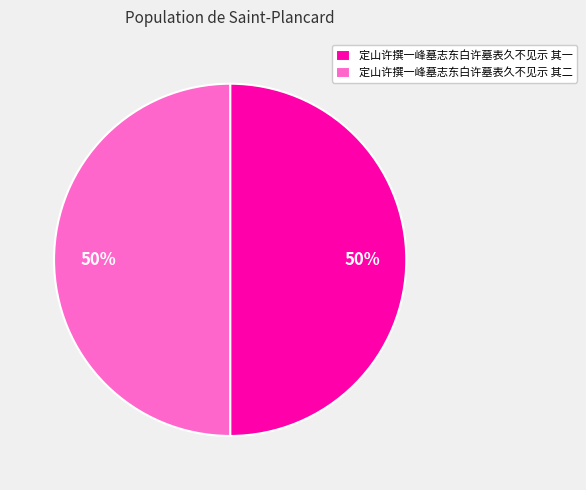

To the nearest percent, what is the combined percentage of 定山许撰一峰墓志东白许墓表久不见示 其一 and 定山许撰一峰墓志东白许墓表久不见示 其二?

100%